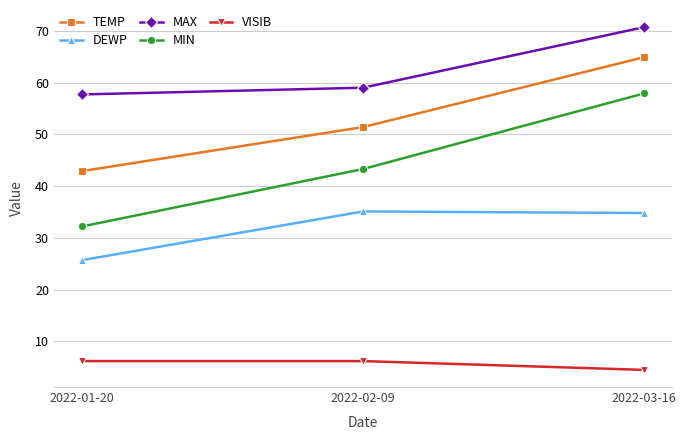

What is the total value across all series at 2022-02-09?

195.0